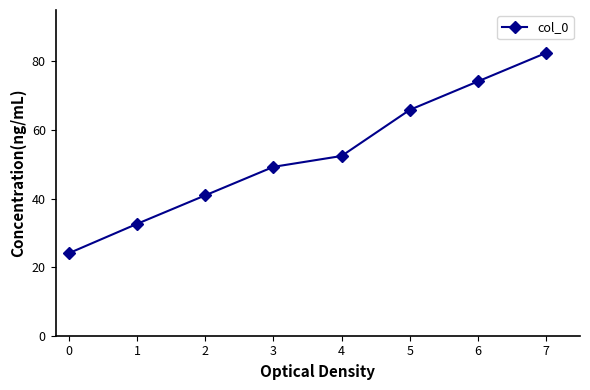

Reading left to right, list all the values displayed in this chart.

24.1	32.7	41.0	49.3	52.4	65.9	74.2	82.5